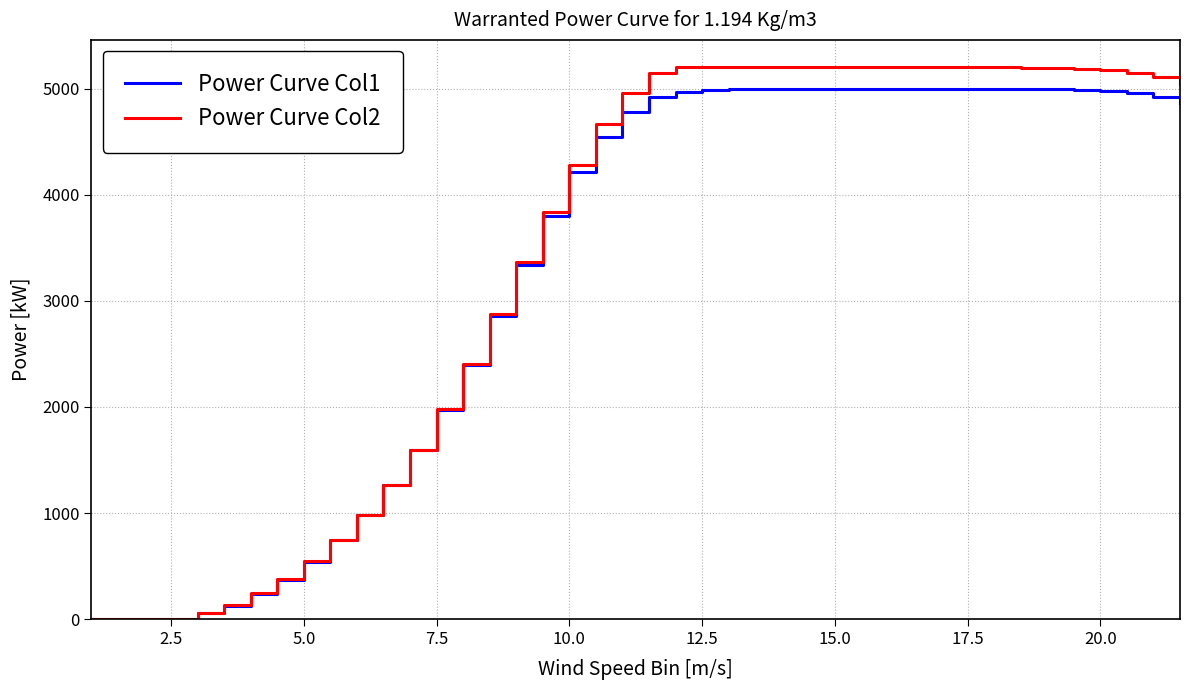

What is the greatest value displayed?

5200